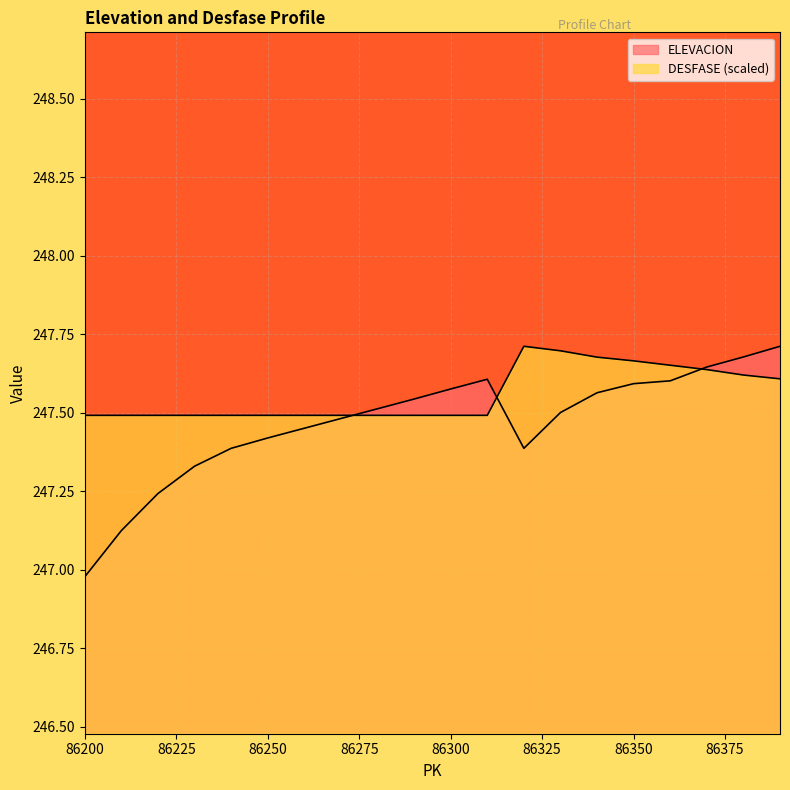

What is the difference between the highest and lowest values at 86290?

0.1